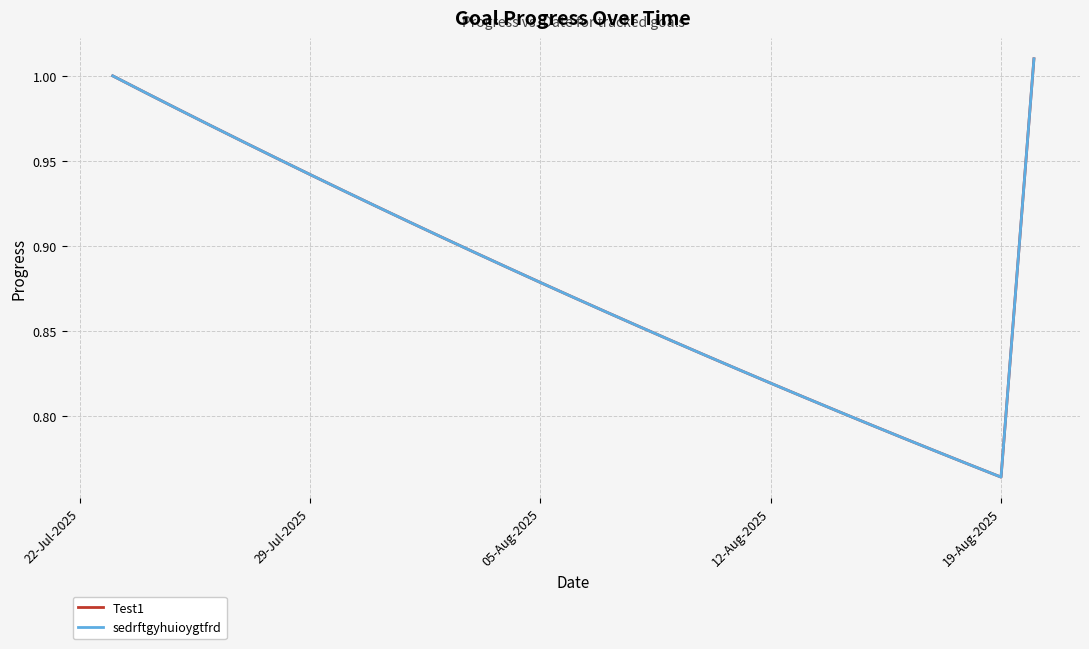

What is the value of the Test1 point at the 9th from the left?

0.9